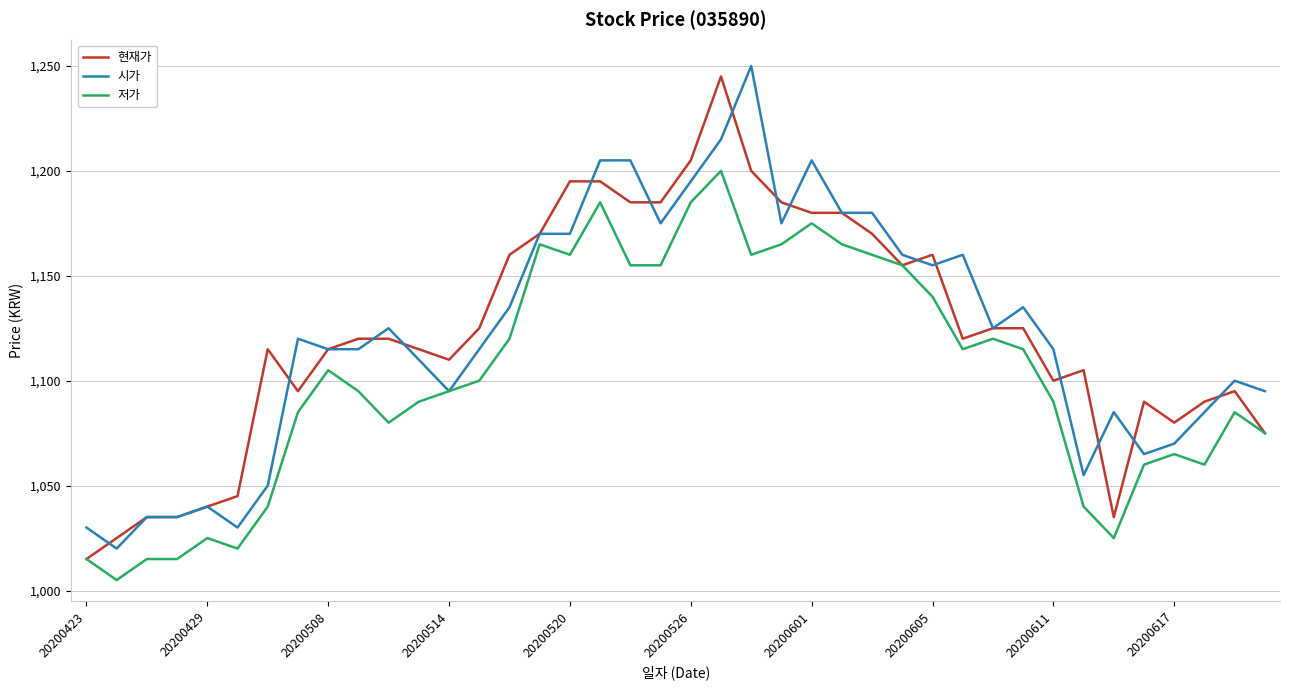

Reading right to left, what are all the values shown in this chart?

현재가: 1075	1095	1090	1080	1090	1035	1105	1100	1125	1125	1120	1160	1155	1170	1180	1180	1185	1200	1245	1205	1185	1185	1195	1195	1170	1160	1125	1110	1115	1120	1120	1115	1095	1115	1045	1040	1035	1035	1025	1015
시가: 1095	1100	1085	1070	1065	1085	1055	1115	1135	1125	1160	1155	1160	1180	1180	1205	1175	1250	1215	1195	1175	1205	1205	1170	1170	1135	1115	1095	1110	1125	1115	1115	1120	1050	1030	1040	1035	1035	1020	1030
저가: 1075	1085	1060	1065	1060	1025	1040	1090	1115	1120	1115	1140	1155	1160	1165	1175	1165	1160	1200	1185	1155	1155	1185	1160	1165	1120	1100	1095	1090	1080	1095	1105	1085	1040	1020	1025	1015	1015	1005	1015